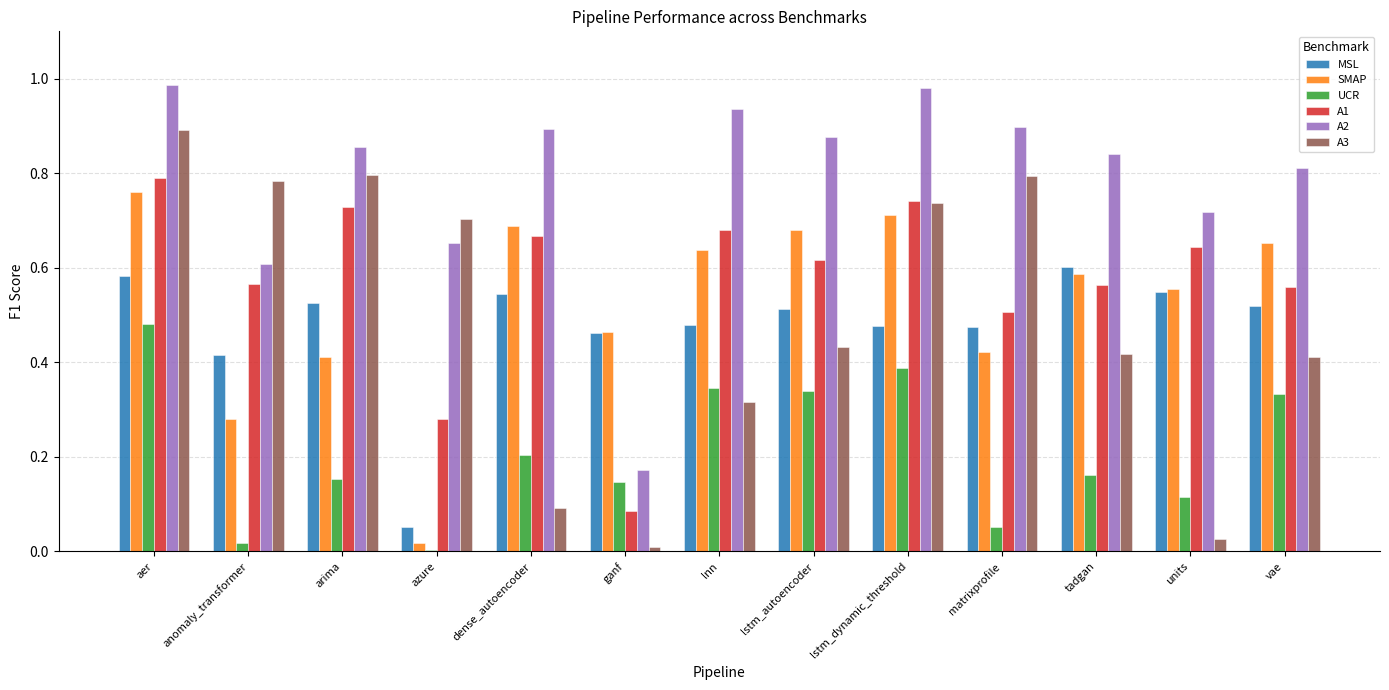

Where is A1 nearest to the value 0?

ganf